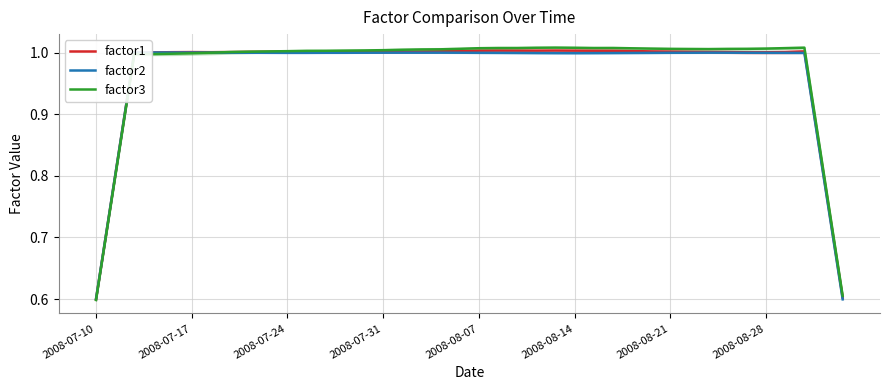

Which series has the widest spread of values?

factor3